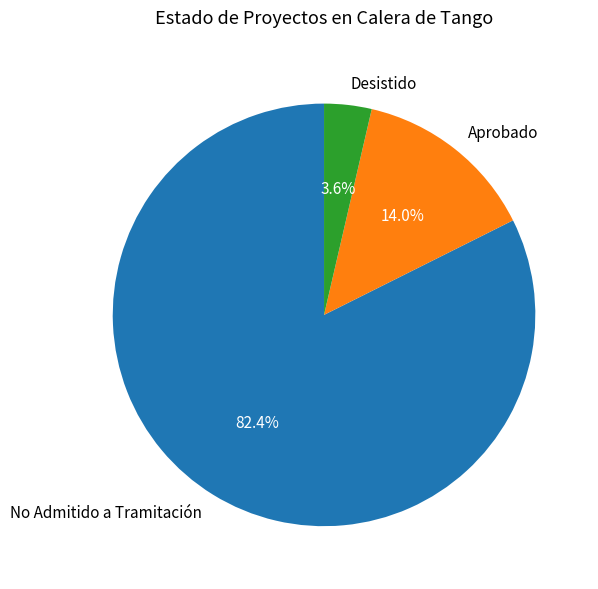

What percentage do No Admitido a Tramitación and Aprobado together represent?

96.4%